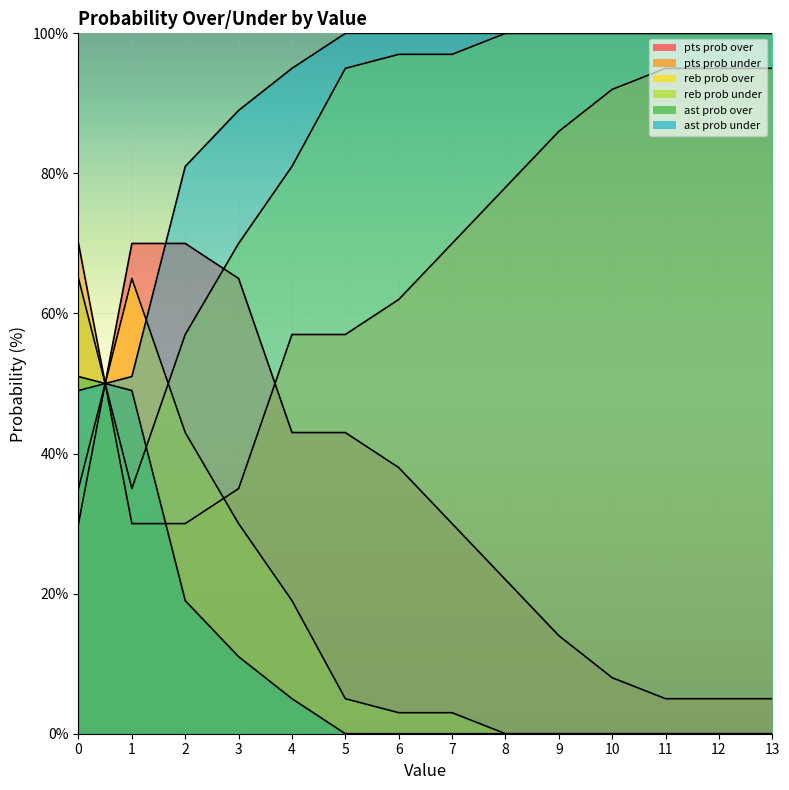

Where is reb prob over nearest to the value 32?

3